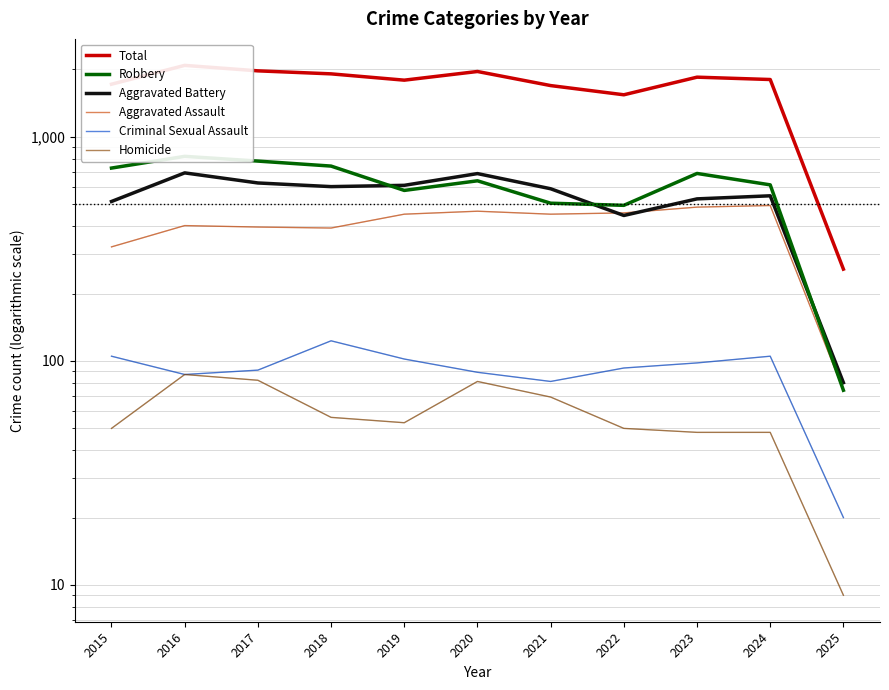

True or false: Robbery and Homicide cross at least once.

False